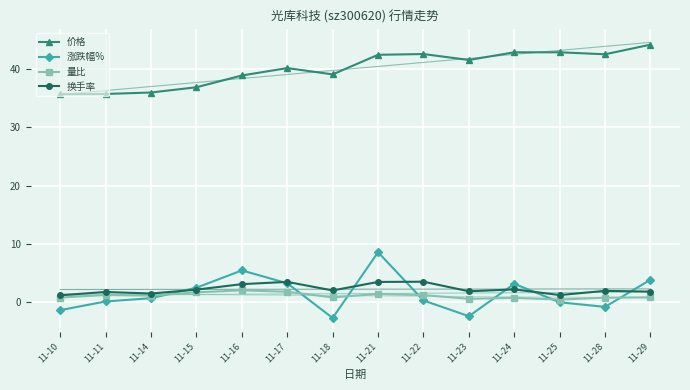

Where is 涨跌幅% nearest to the value 2?

11-15